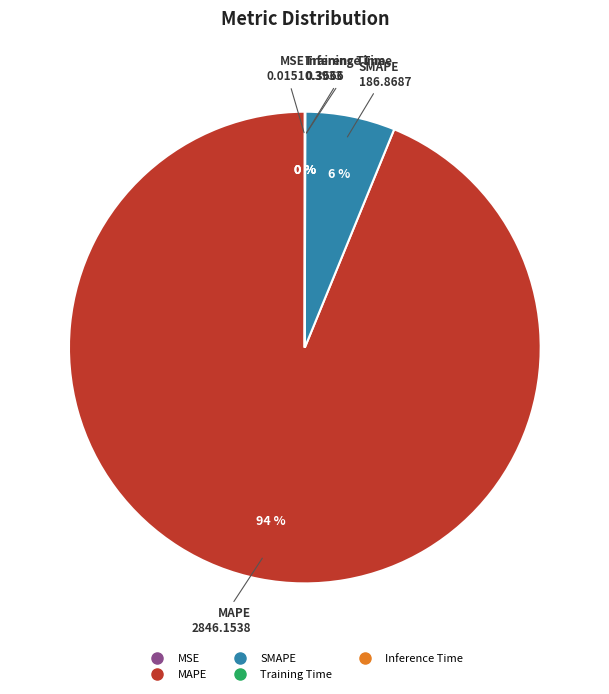

Which slice is the largest?

MAPE